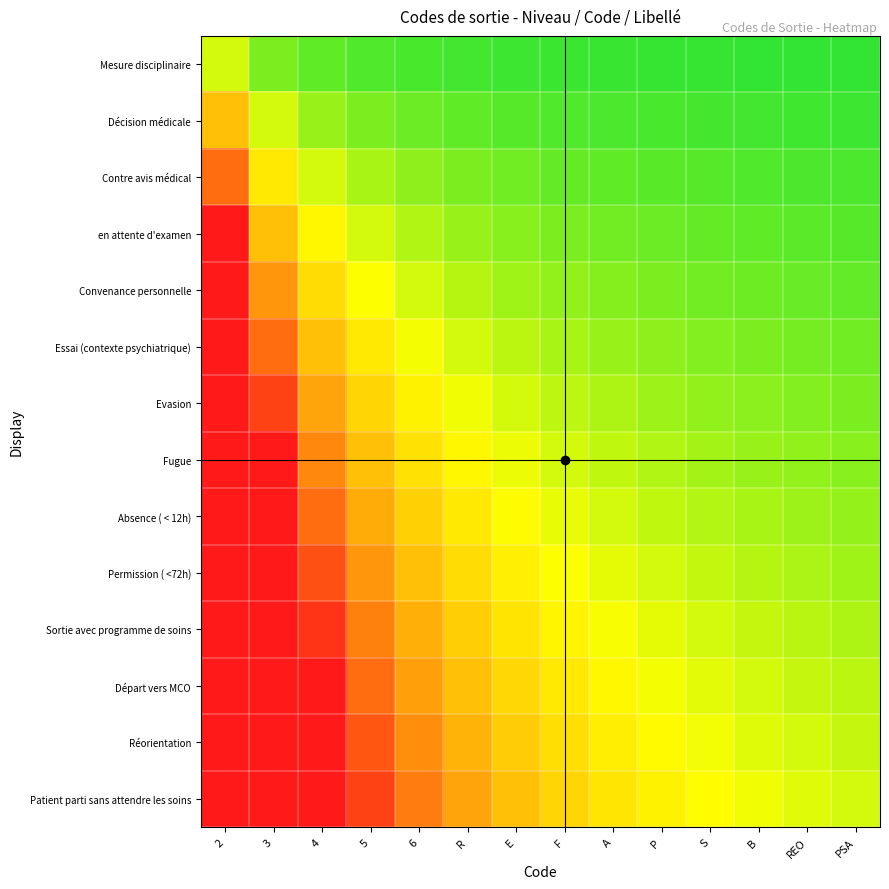

Which has a higher value, 5 or S?

5